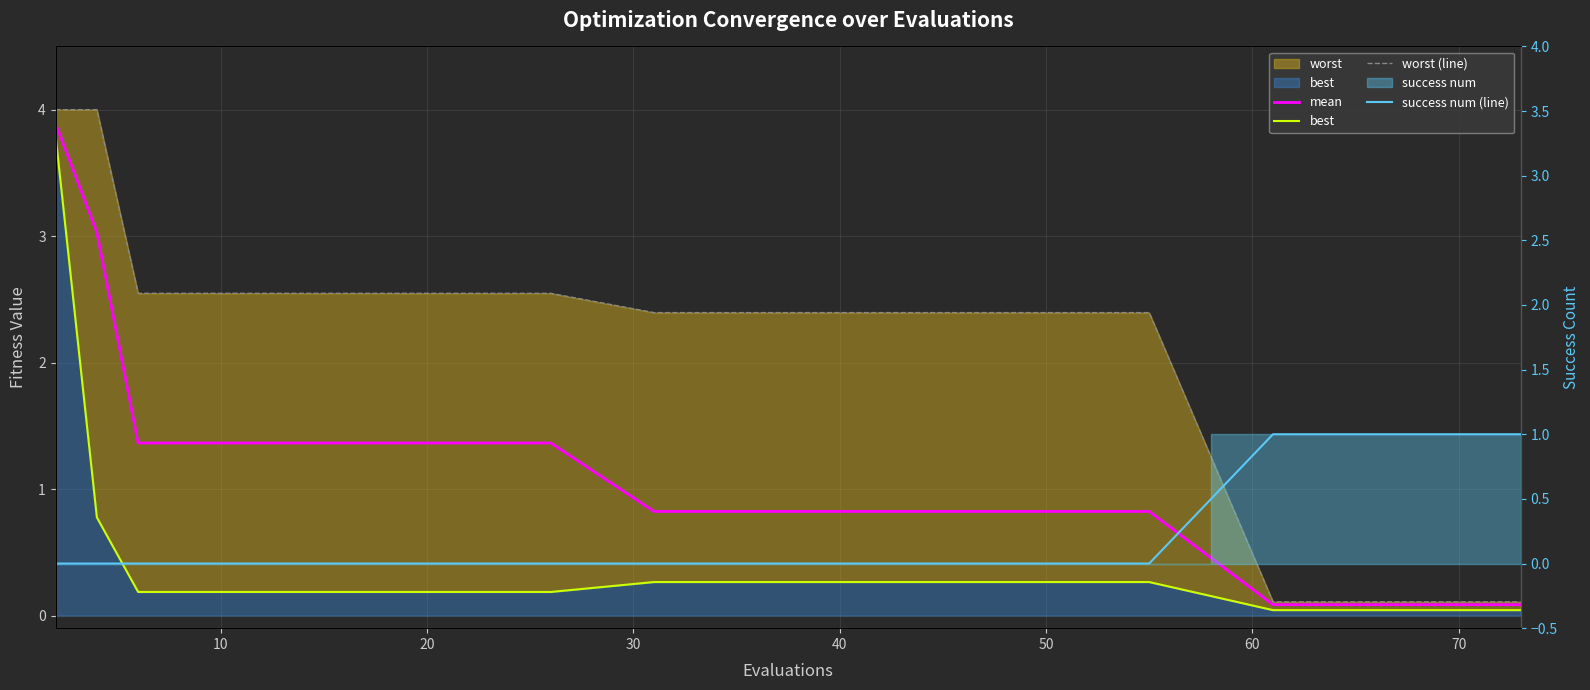

Which series changed the most between 10 and 10?

mean